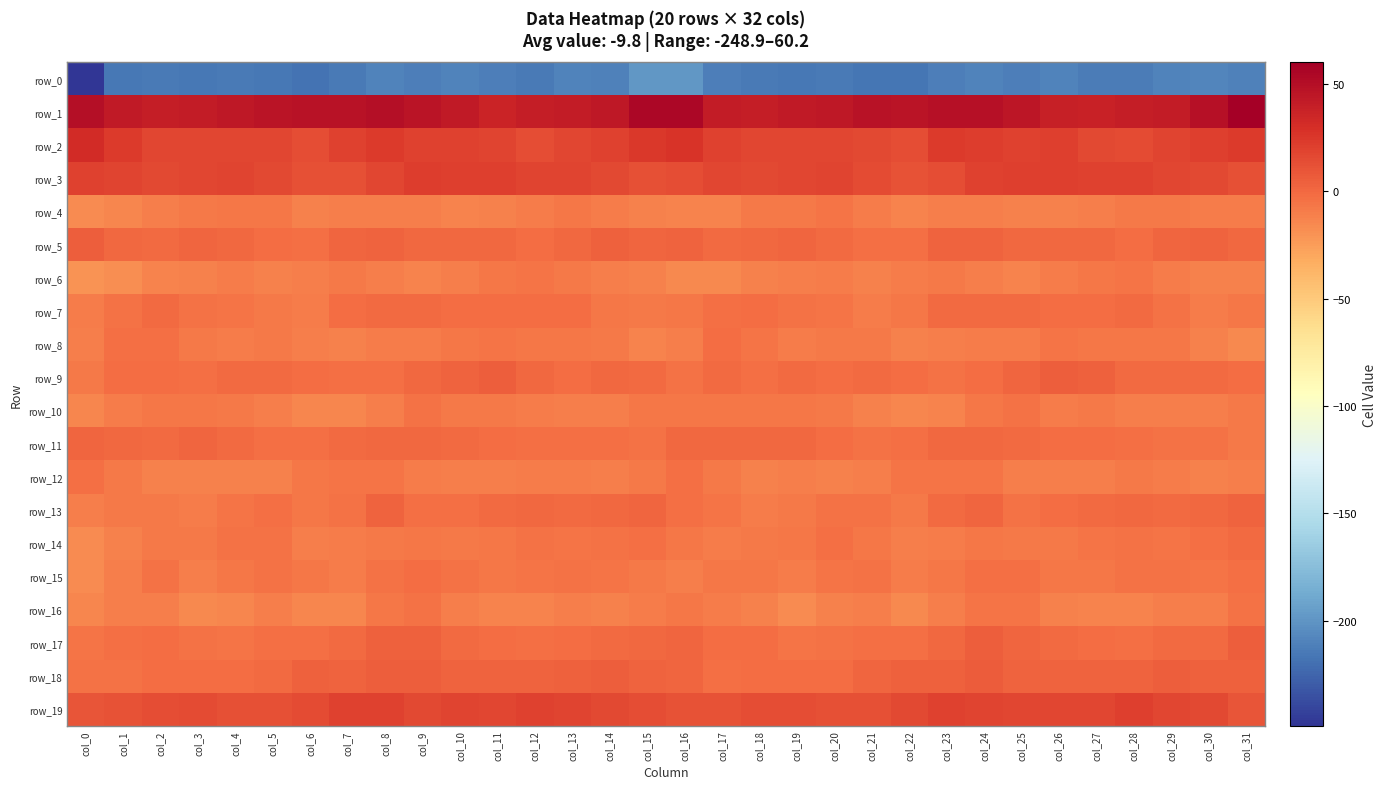

True or false: row_0 has a value of -211.6 at col_9.

True